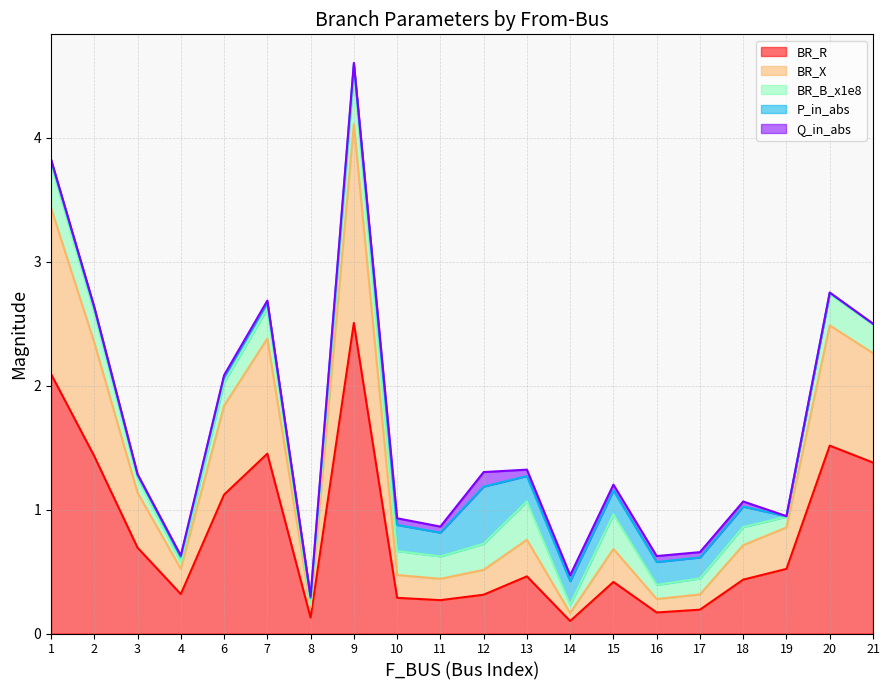

True or false: BR_R and BR_B_x1e8 intersect in this chart.

False